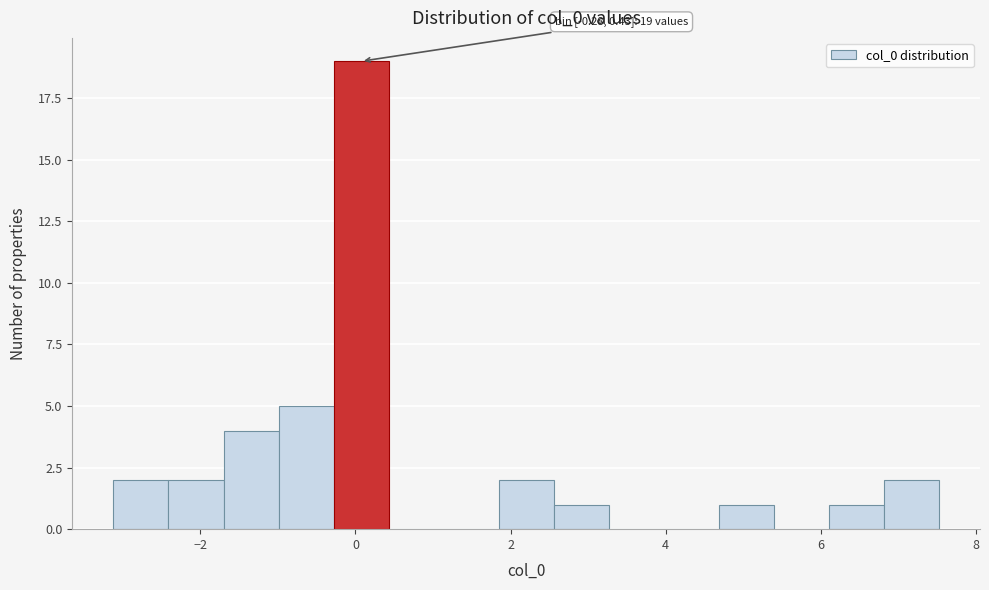

Around what value on the x-axis is the tallest bar? Give the approximate position of its centre, as read against the axis.

0.0